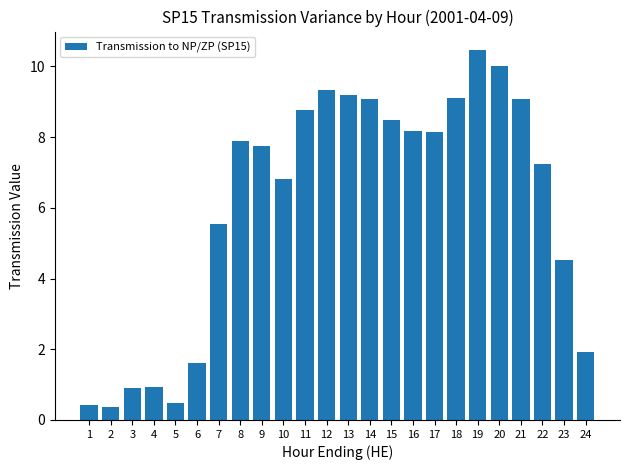

What is the maximum value shown in the chart?

10.5